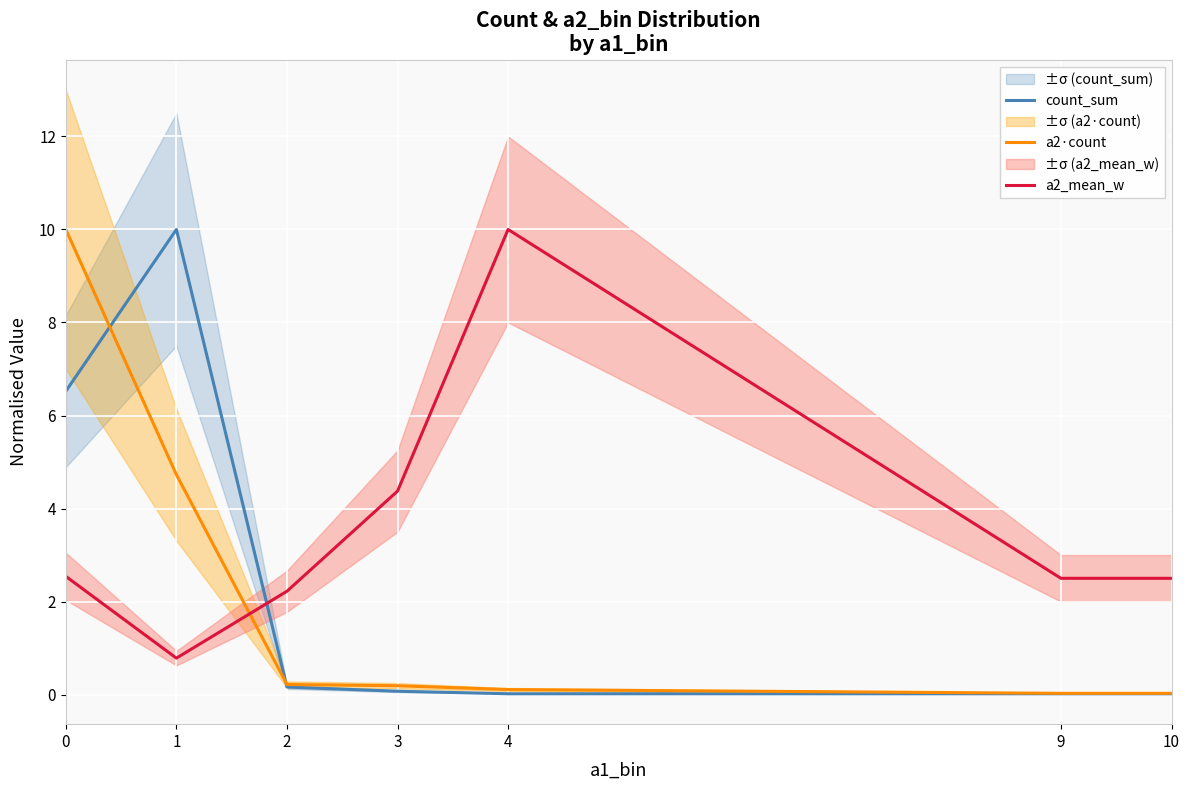

Rank the series by their maximum value, from lowest to highest.

count_sum, a2·count, a2_mean_w